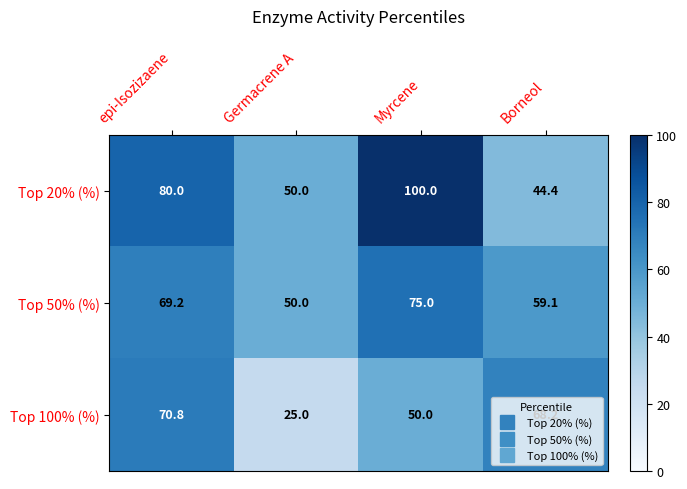

What is the sum of the Top 100% (%) values at Germacrene A and Myrcene?

75.0